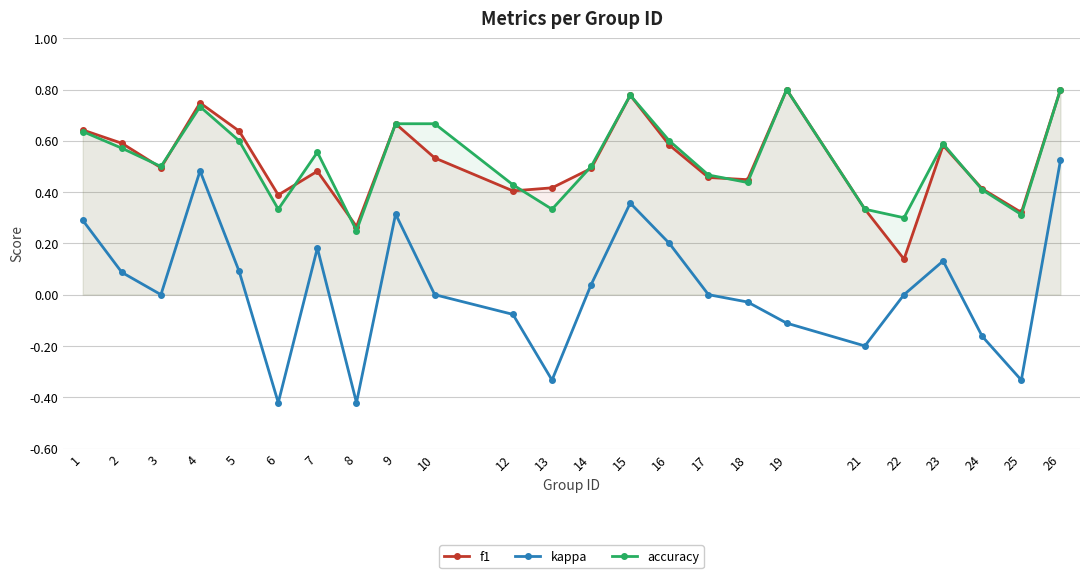

Reading left to right, list all the values displayed in this chart.

f1: 1=0.6	2=0.6	3=0.5	4=0.7	5=0.6	6=0.4	7=0.5	8=0.3	9=0.7	10=0.5	12=0.4	13=0.4	14=0.5	15=0.8	16=0.6	17=0.5	18=0.4	19=0.8	21=0.3	22=0.1	23=0.6	24=0.4	25=0.3	26=0.8
kappa: 1=0.3	2=0.1	3=0.0	4=0.5	5=0.1	6=-0.4	7=0.2	8=-0.4	9=0.3	10=0.0	12=-0.1	13=-0.3	14=0.0	15=0.4	16=0.2	17=0.0	18=-0.0	19=-0.1	21=-0.2	22=0.0	23=0.1	24=-0.2	25=-0.3	26=0.5
accuracy: 1=0.6	2=0.6	3=0.5	4=0.7	5=0.6	6=0.3	7=0.6	8=0.2	9=0.7	10=0.7	12=0.4	13=0.3	14=0.5	15=0.8	16=0.6	17=0.5	18=0.4	19=0.8	21=0.3	22=0.3	23=0.6	24=0.4	25=0.3	26=0.8